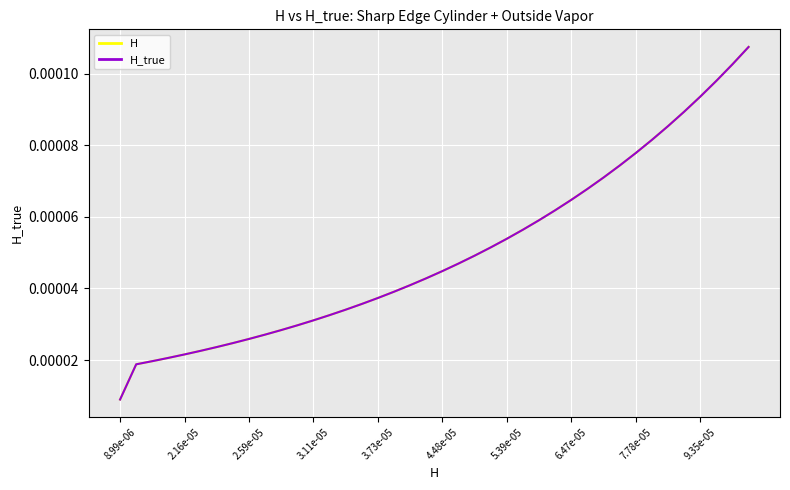

How many lines are shown in the chart?

2